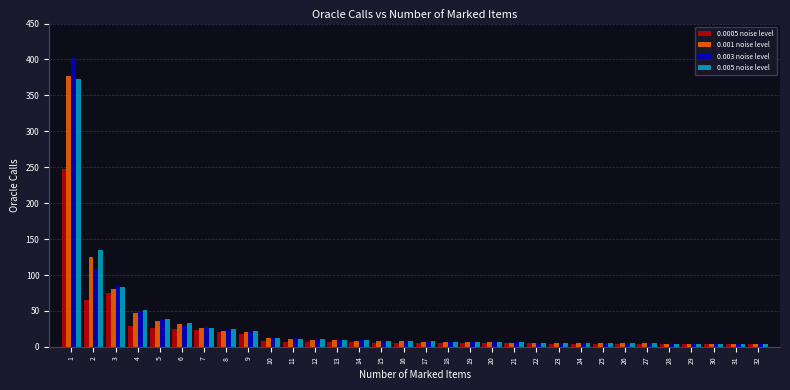

Is the value of 0.003 noise level at 25 greater than the value of 0.0005 noise level at 8?

No